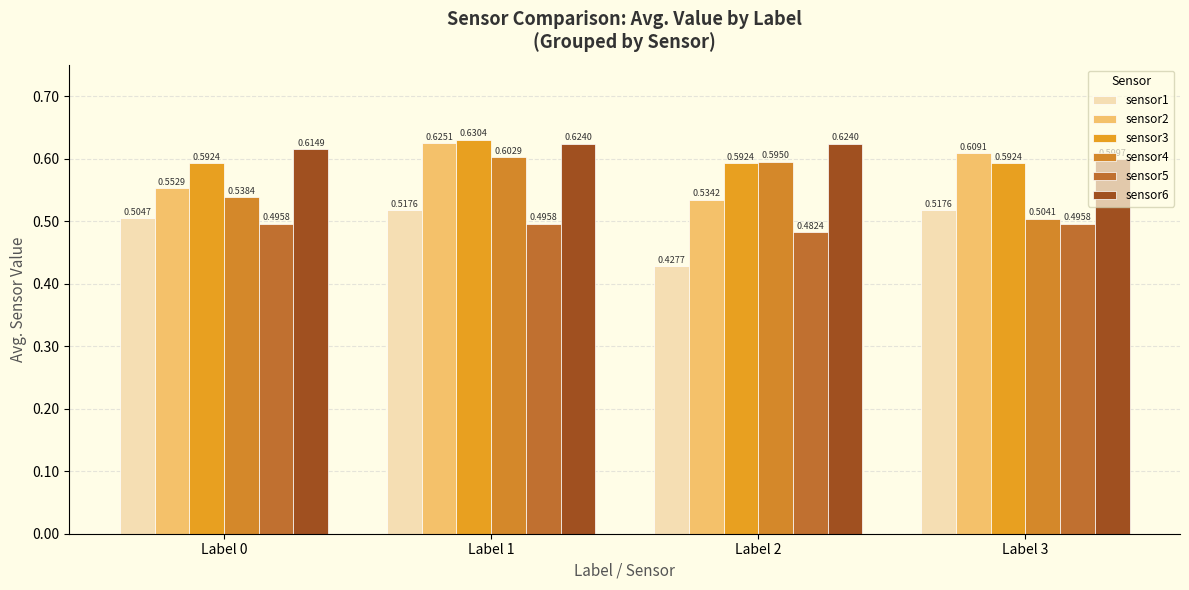

What are all the series names shown in the legend?

sensor1, sensor2, sensor3, sensor4, sensor5, sensor6